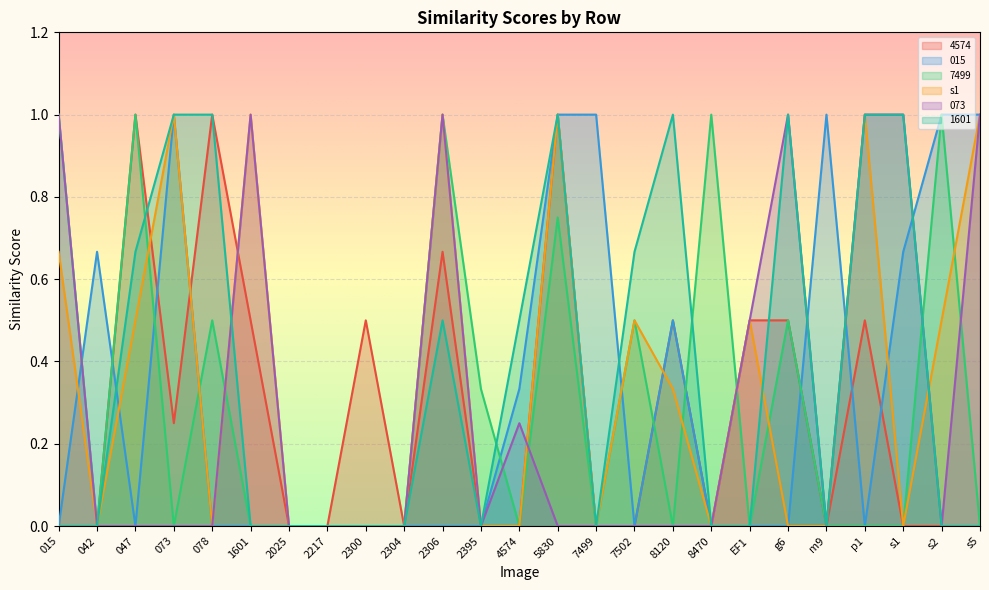

At which category is the sum across all series the highest?

5830